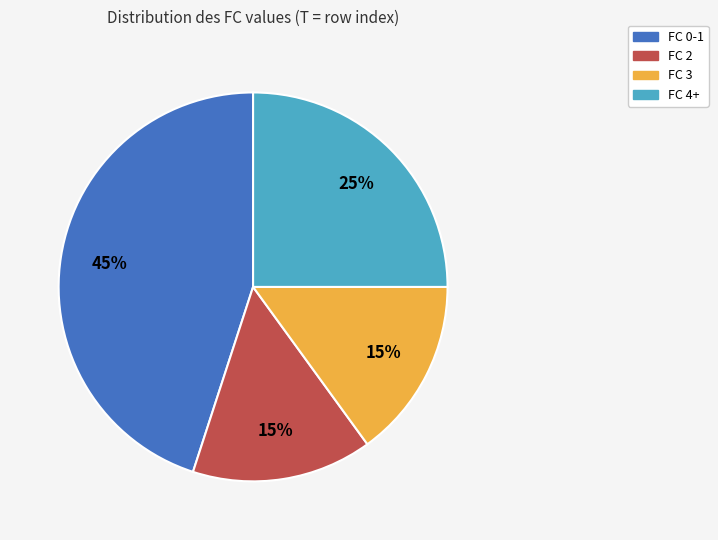

What percentage is the FC 3 slice, to the nearest percent?

15%